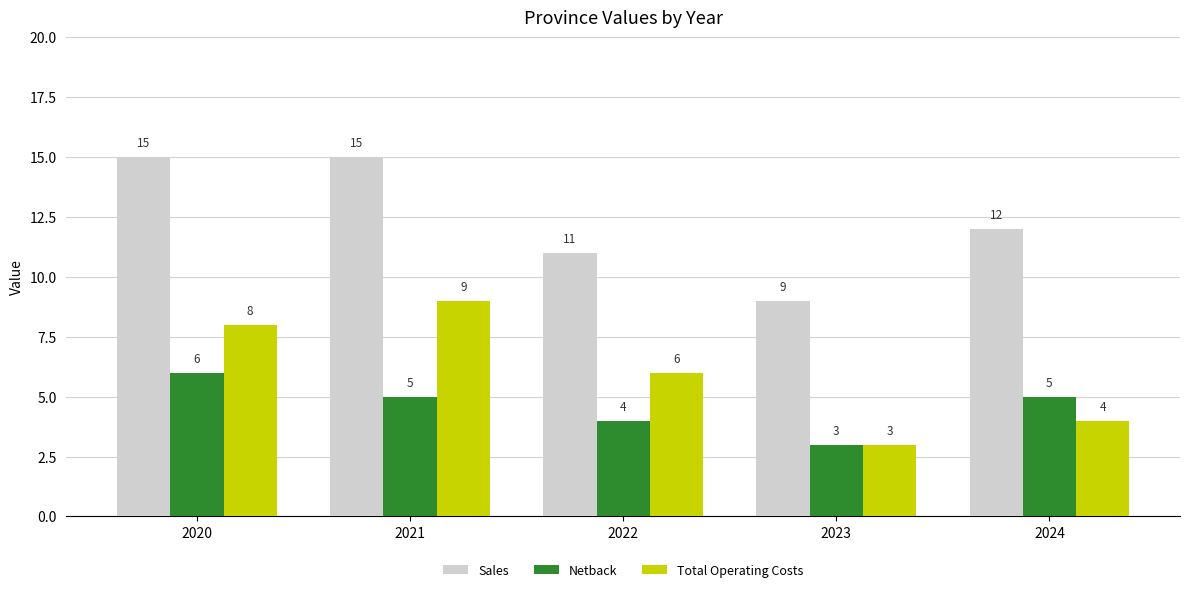

Reading left to right, what are all the values shown in this chart?

Sales: 2020=15	2021=15	2022=11	2023=9	2024=12
Netback: 2020=6	2021=5	2022=4	2023=3	2024=5
Total Operating Costs: 2020=8	2021=9	2022=6	2023=3	2024=4